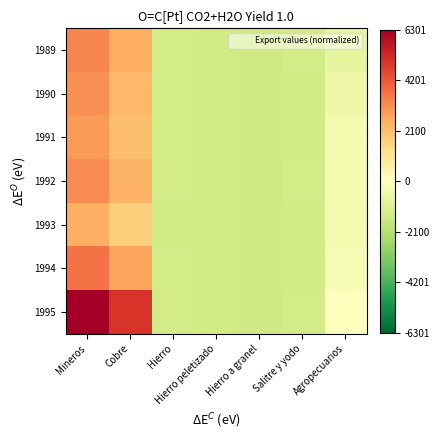

How many categories are shown in the chart?

7